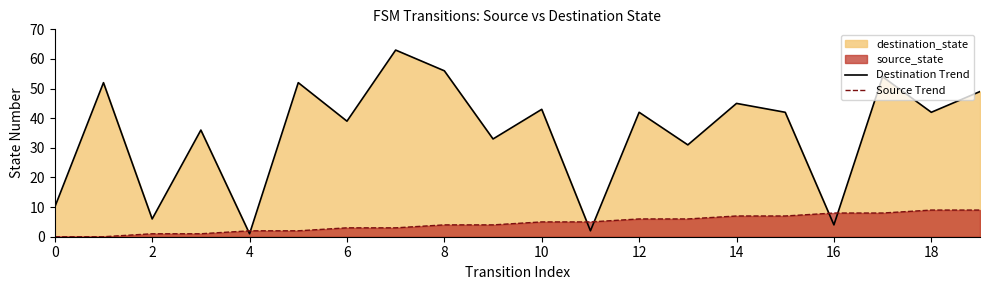

How many lines are shown in the chart?

2